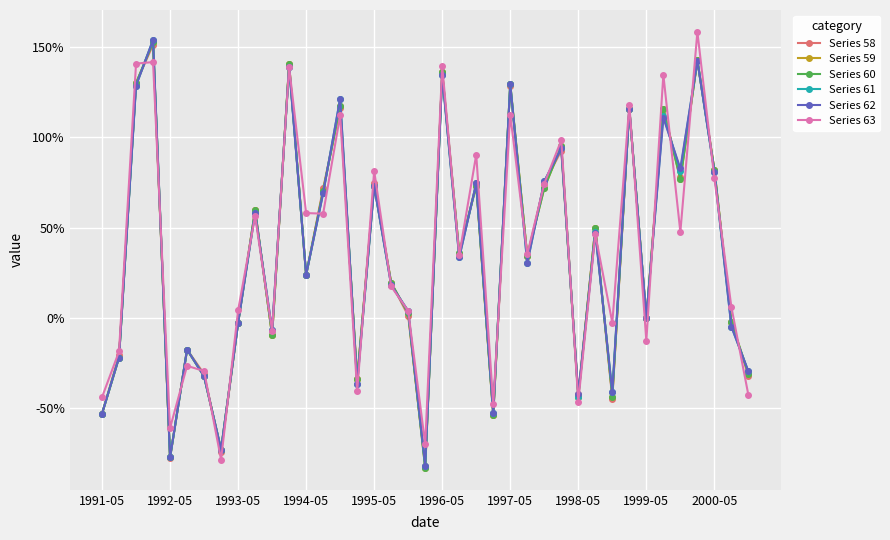

Rank the series by their maximum value, from lowest to highest.

Series 58, Series 59, Series 60, Series 61, Series 62, Series 63